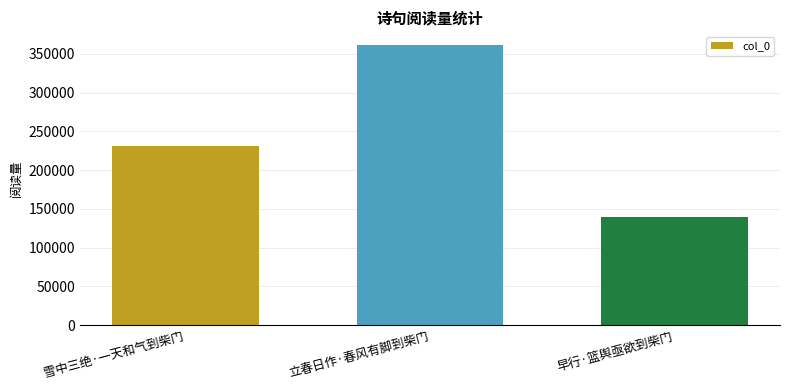

Reading left to right, extract all data points from this chart.

雪中三绝·一天和气到柴门=231228	立春日作·春风有脚到柴门=361080	早行·篮舆亟欲到柴门=139189